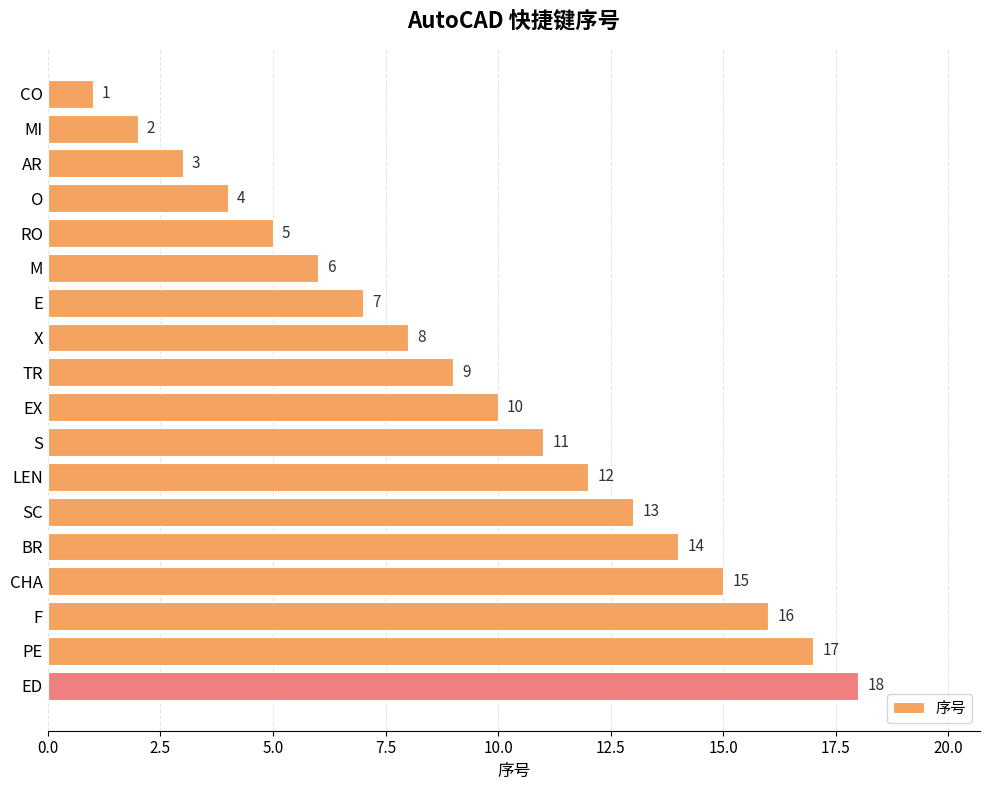

What is the greatest value displayed?

18